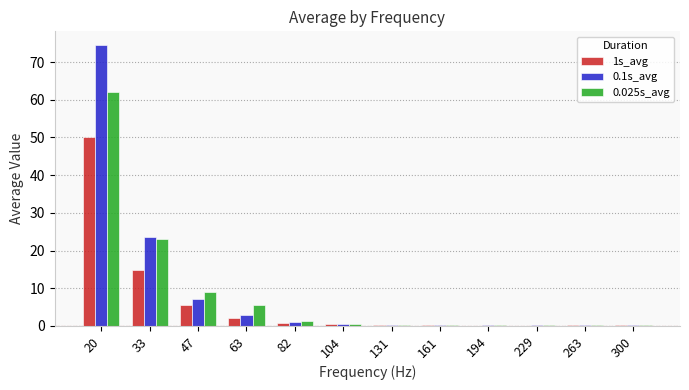

What is the difference between the 1s_avg values at 131 and 229?

0.1